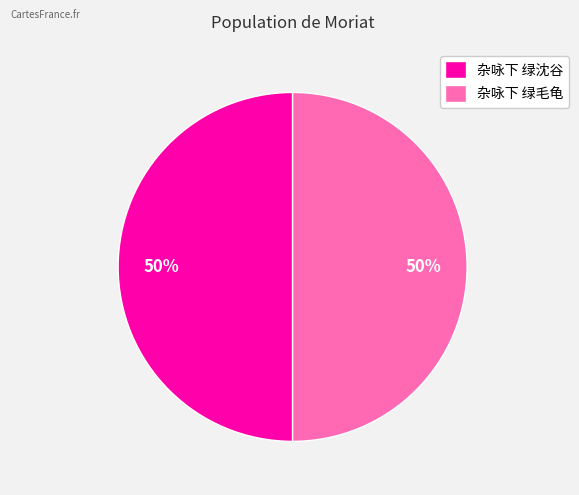

True or false: 杂咏下 绿毛龟 accounts for 50% of the total.

True